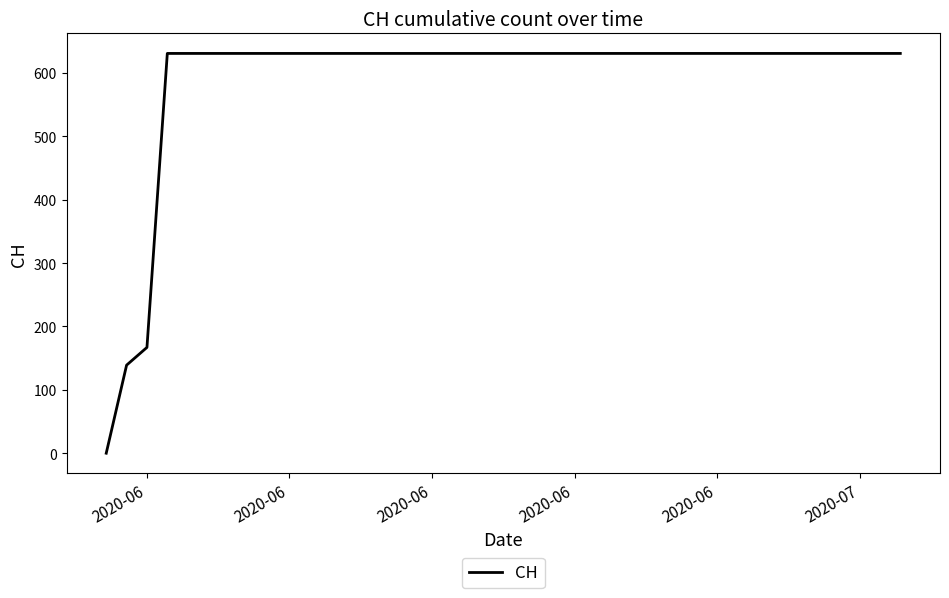

What is the difference between the maximum and minimum values?

631